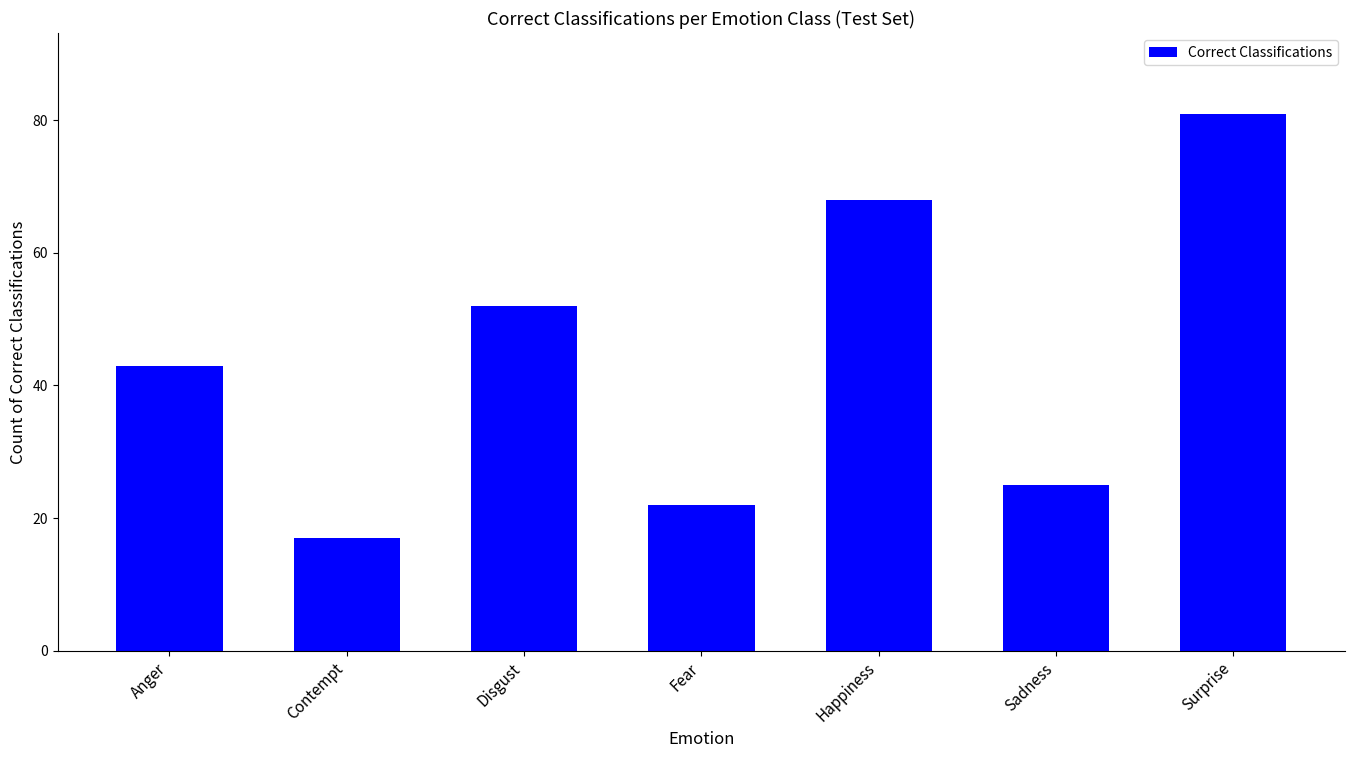

List the labels in order of value, largest first.

Surprise, Happiness, Disgust, Anger, Sadness, Fear, Contempt